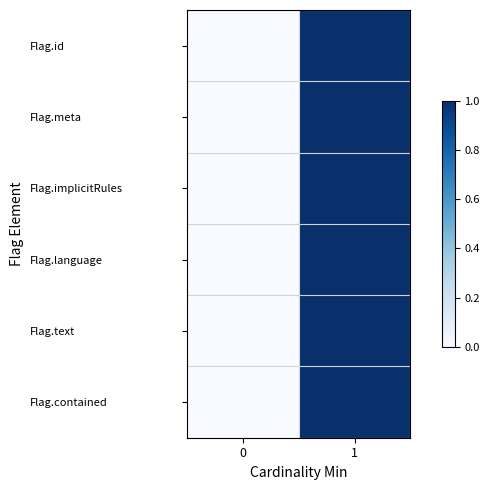

Reading left to right, transcribe all the data shown in this chart.

Flag.id: 0=0	1=1
Flag.meta: 0=0	1=1
Flag.implicitRules: 0=0	1=1
Flag.language: 0=0	1=1
Flag.text: 0=0	1=1
Flag.contained: 0=0	1=1